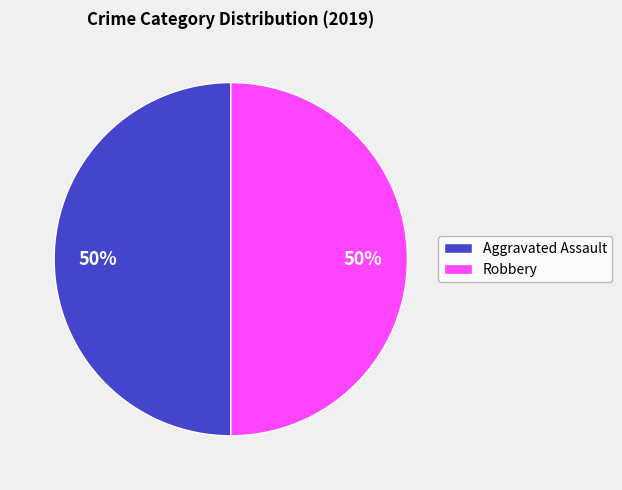

To the nearest percent, what is the average slice percentage?

50%